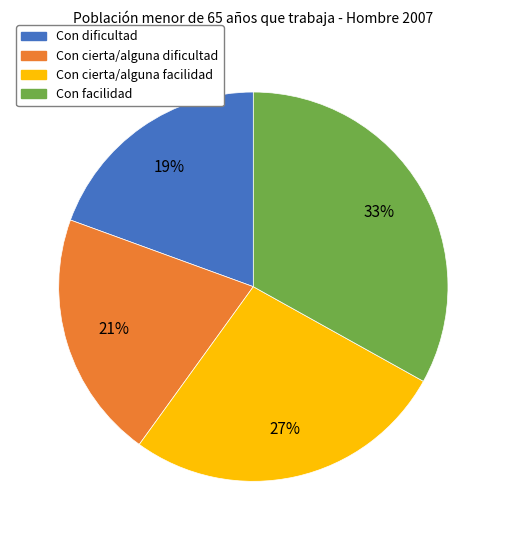

How many segments does this pie chart have?

4